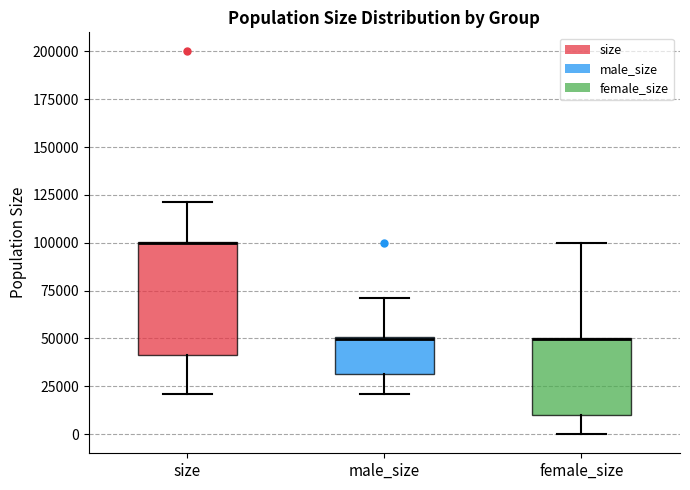

Reading left to right, transcribe this box plot: for each box, give where its median line is, the range the box spans, and where its two whiskers end, as read against the y-axis. The values are not printed on the chart, so give them approximately, as read against the axis.

size: median 100000 (drawn on the box's upper edge), box 40000 to 100000, whiskers 20000 to 120000
male_size: median 50000, box 30000 to 50000, whiskers 20000 to 70000
female_size: median 50000 (drawn on the box's upper edge), box 10000 to 50000, whiskers 0 to 100000